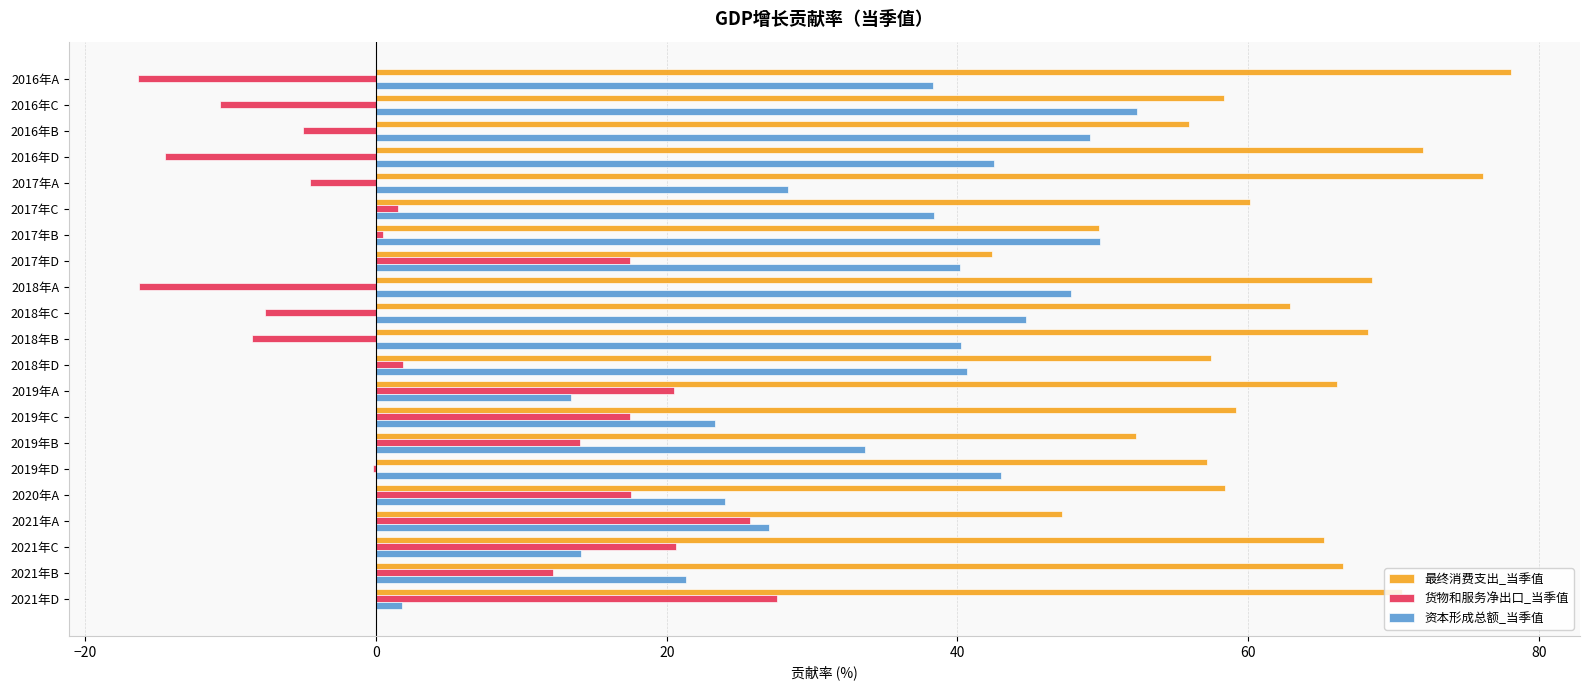

What is the maximum value for 货物和服务净出口_当季值?

27.6